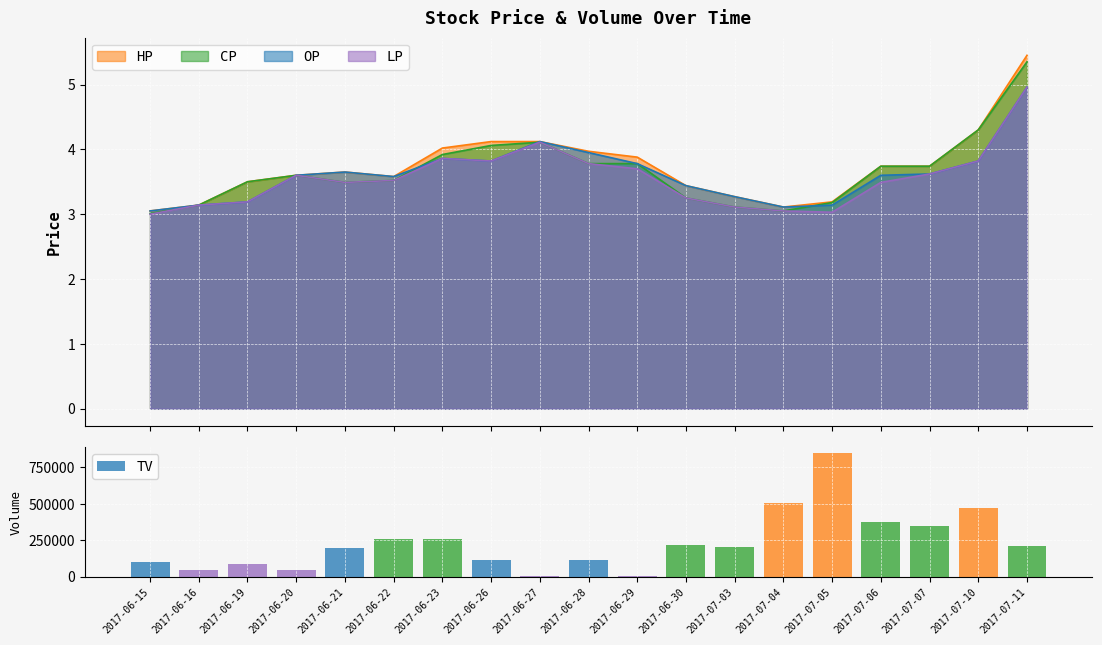

Are the bars grouped side by side (vs. stacked)?

No